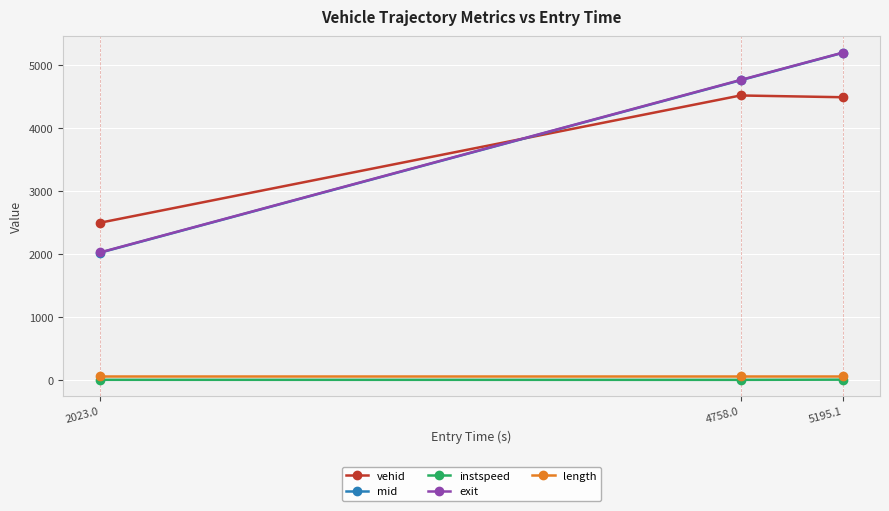

What are all the series names shown in the legend?

vehid, mid, instspeed, exit, length